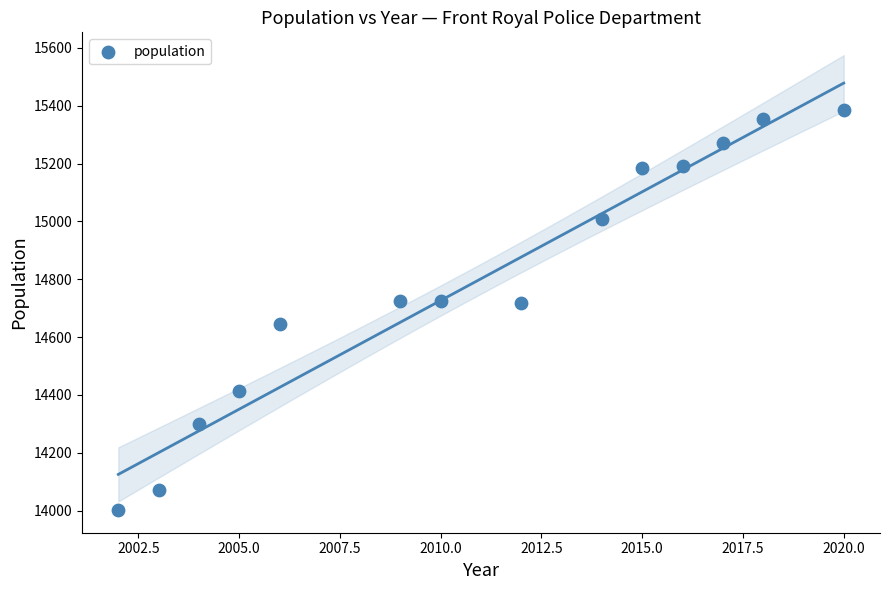

What is the range of Y values (max minus min)?

1385